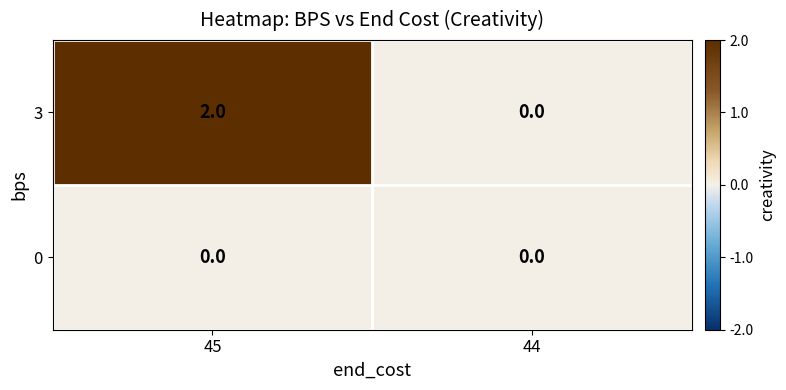

Rank the series by their maximum value, from lowest to highest.

0, 3